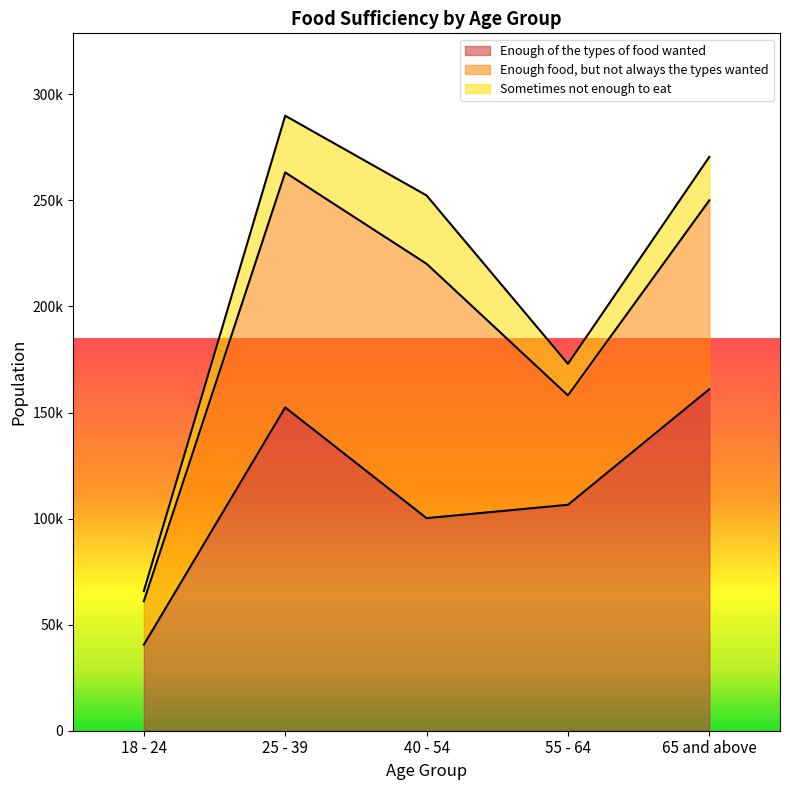

Which series has the largest total across all categories?

Enough of the types of food wanted